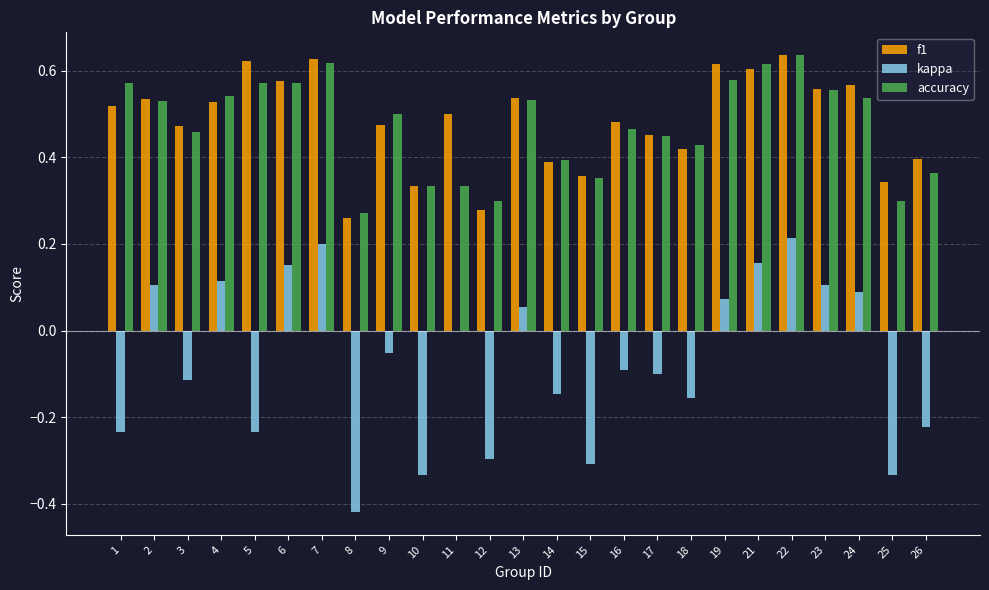

What is the sum of the accuracy values at 25 and 15?

0.7